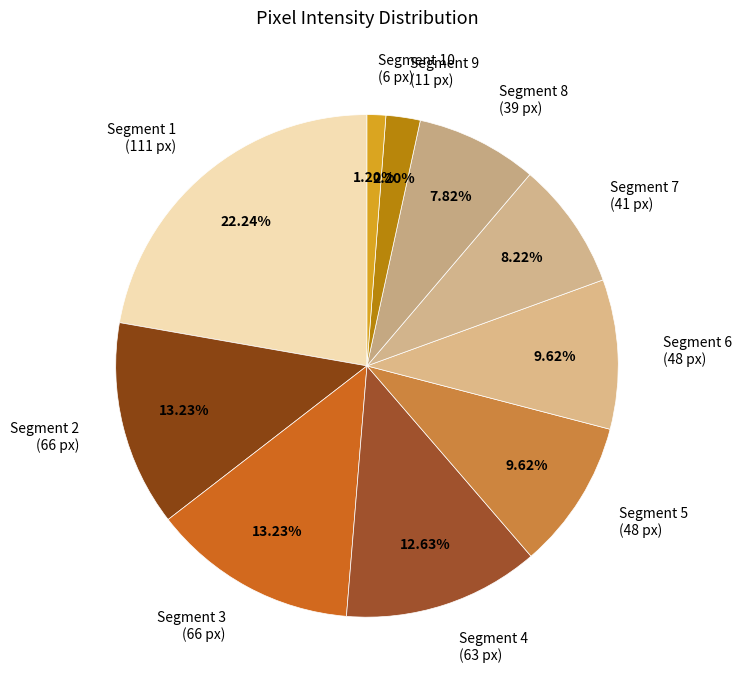

Between Segment 8 (39 px) and Segment 10 (6 px), which is larger?

Segment 8 (39 px)